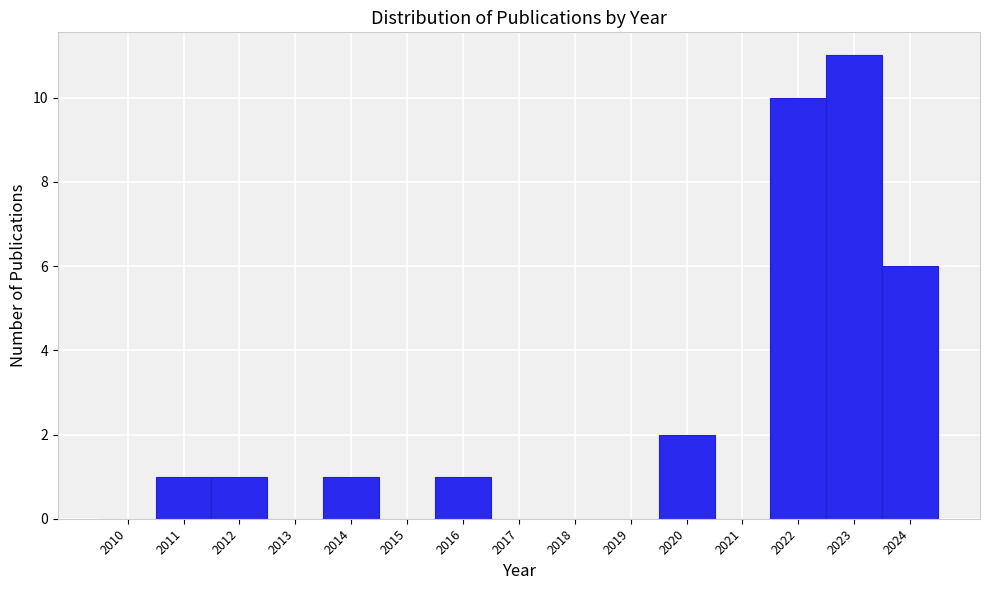

Reading left to right, extract all data points from this chart.

2010=0	2011=1	2012=1	2013=0	2014=1	2015=0	2016=1	2017=0	2018=0	2019=0	2020=2	2021=0	2022=10	2023=11	2024=6